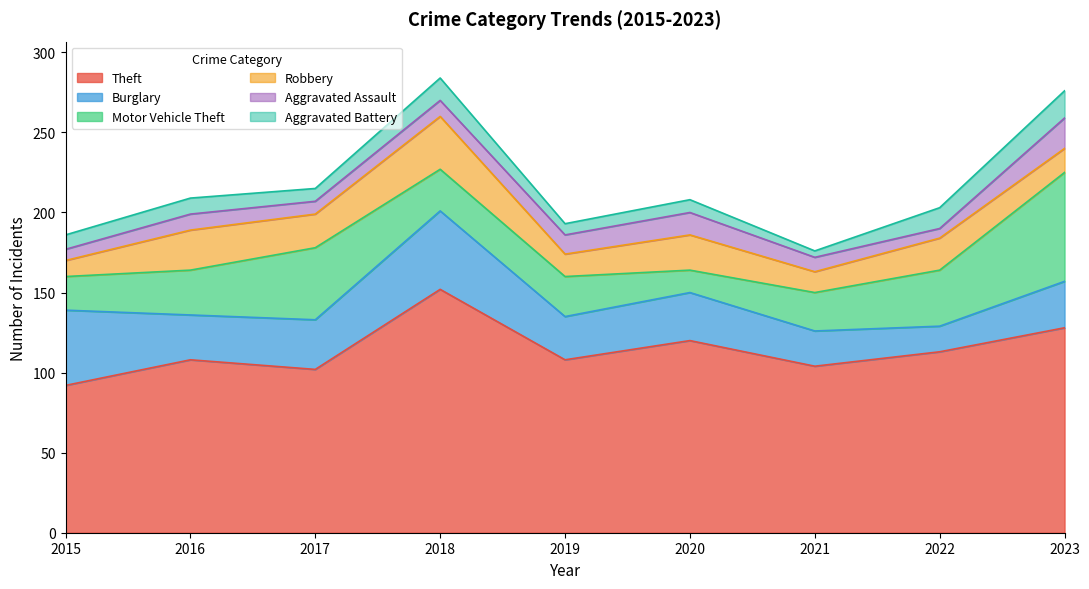

At which category does Aggravated Assault reach its first local valley?

2017